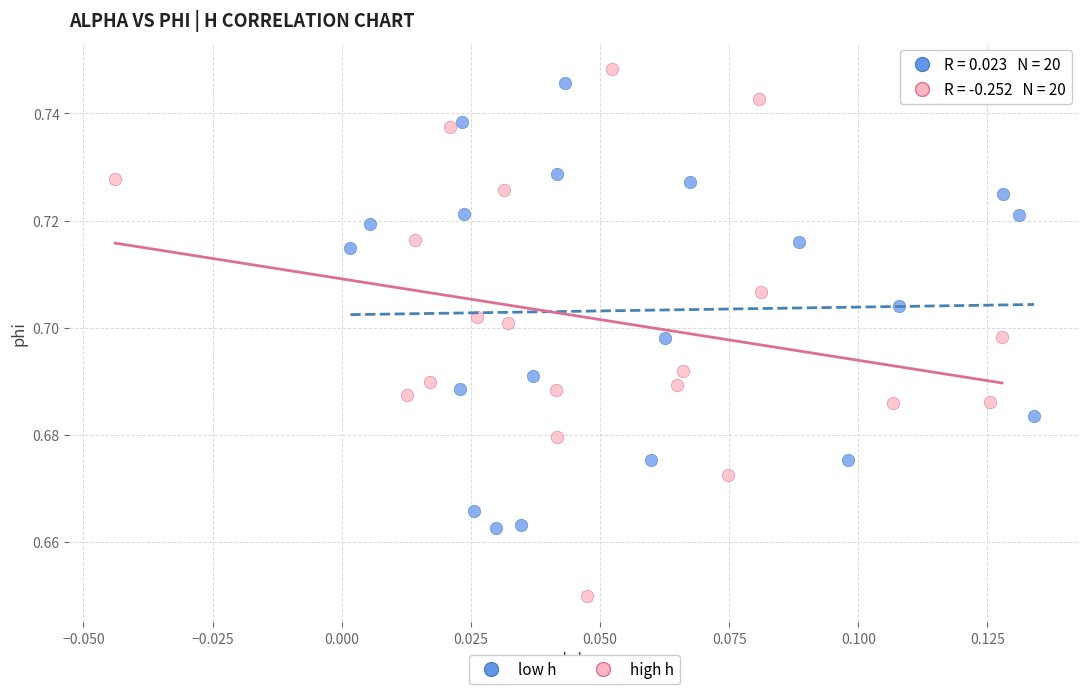

Which series reaches the minimum Y coordinate?

high h